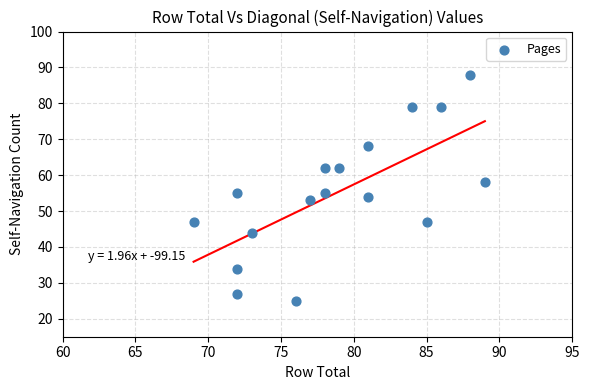

What is the range of Y values (max minus min)?

63